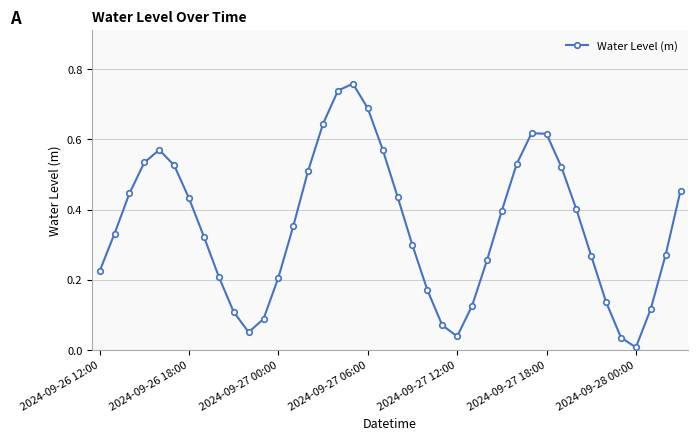

True or false: there are more than 1 points higher than both neighbors.

True